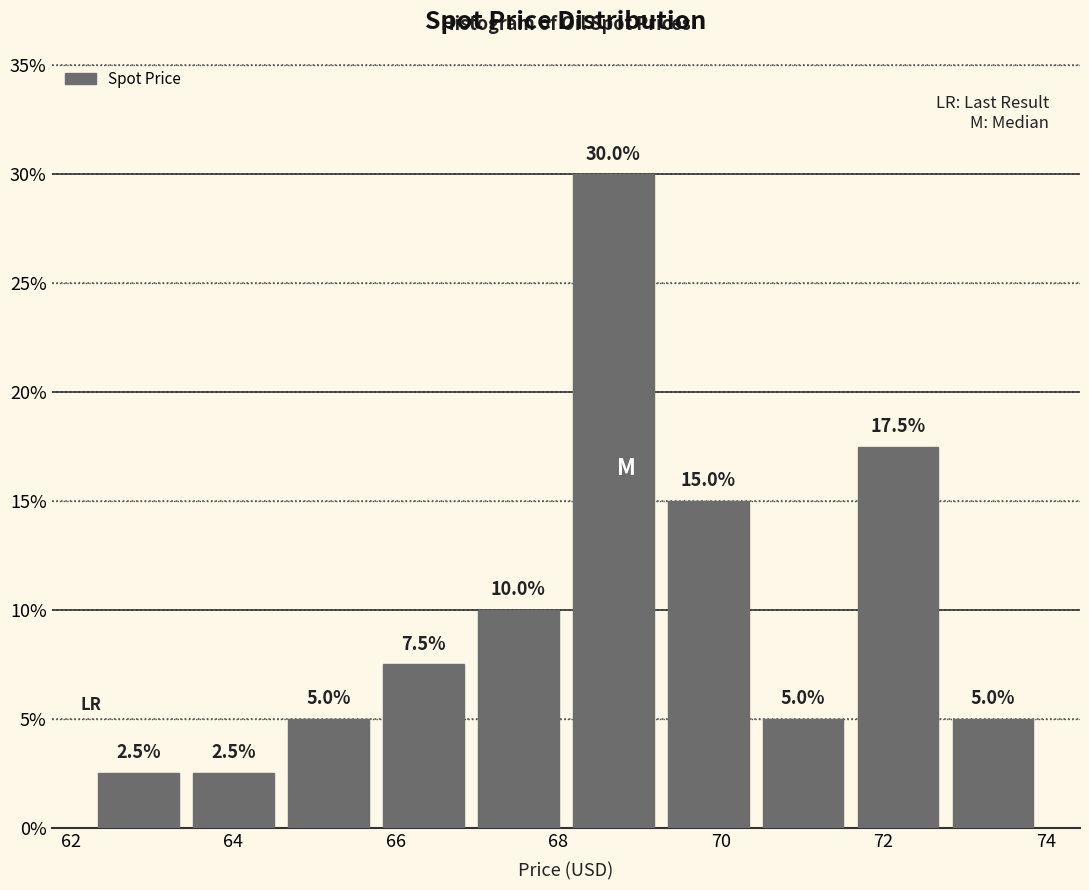

Reading left to right, transcribe this chart: for each bar, give the range it covers on the x-axis and its height. The bar edges are not printed on the chart, so give them approximately, as read against the axis.

62.2 to 63.4: 2.5
63.4 to 64.6: 2.5
64.6 to 65.8: 5.0
65.8 to 67.0: 7.5
67.0 to 68.0: 10.0
68.0 to 69.2: 30.0
69.2 to 70.4: 15.0
70.4 to 71.6: 5.0
71.6 to 72.8: 17.5
72.8 to 74.0: 5.0